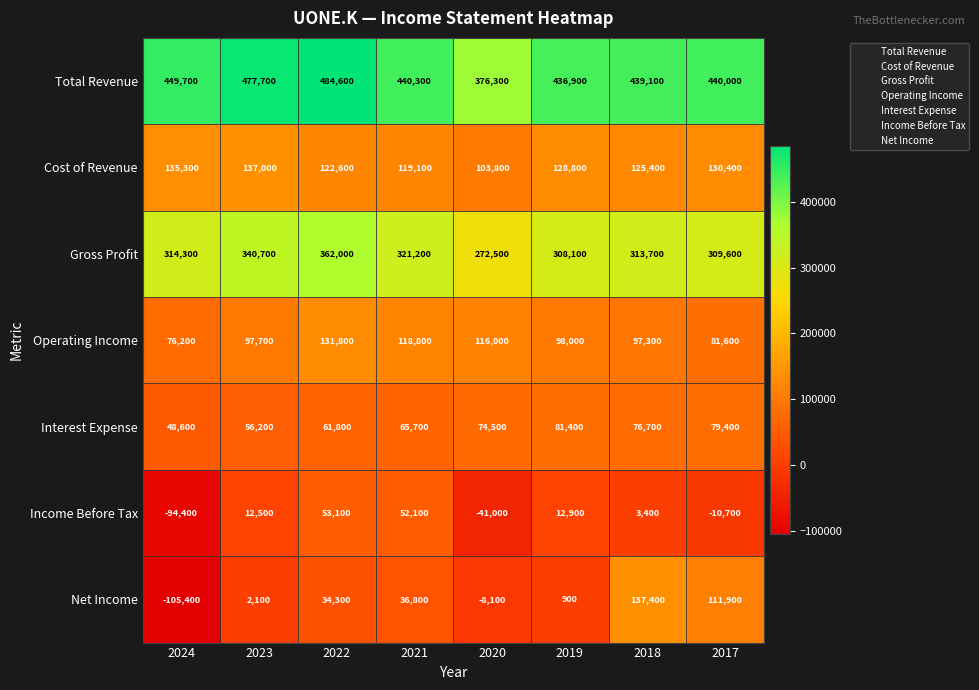

At which category does the chart reach its peak across all series?

2022